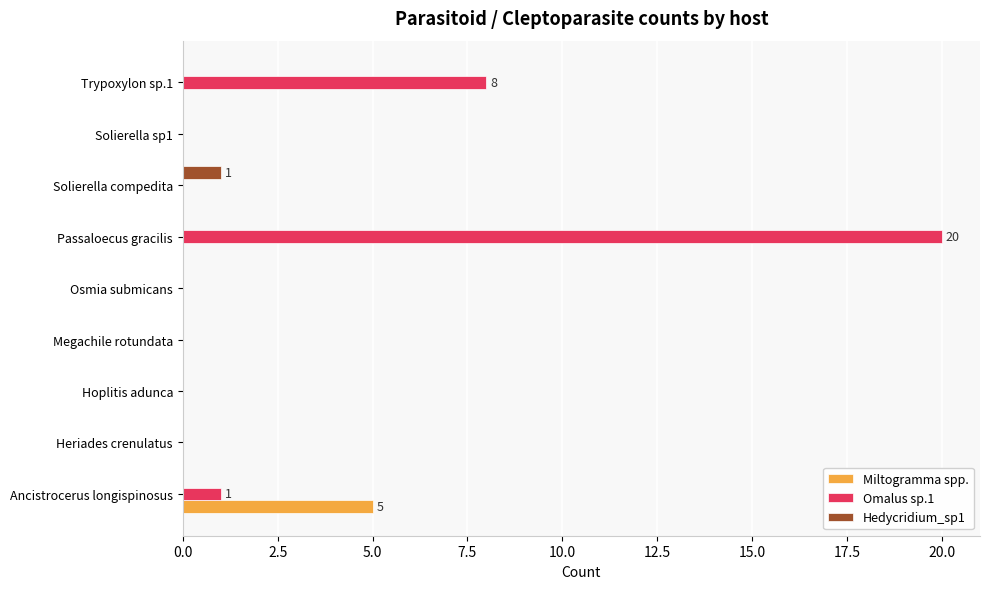

Which series changed the most between Ancistrocerus longispinosus and Hoplitis adunca?

Miltogramma spp.